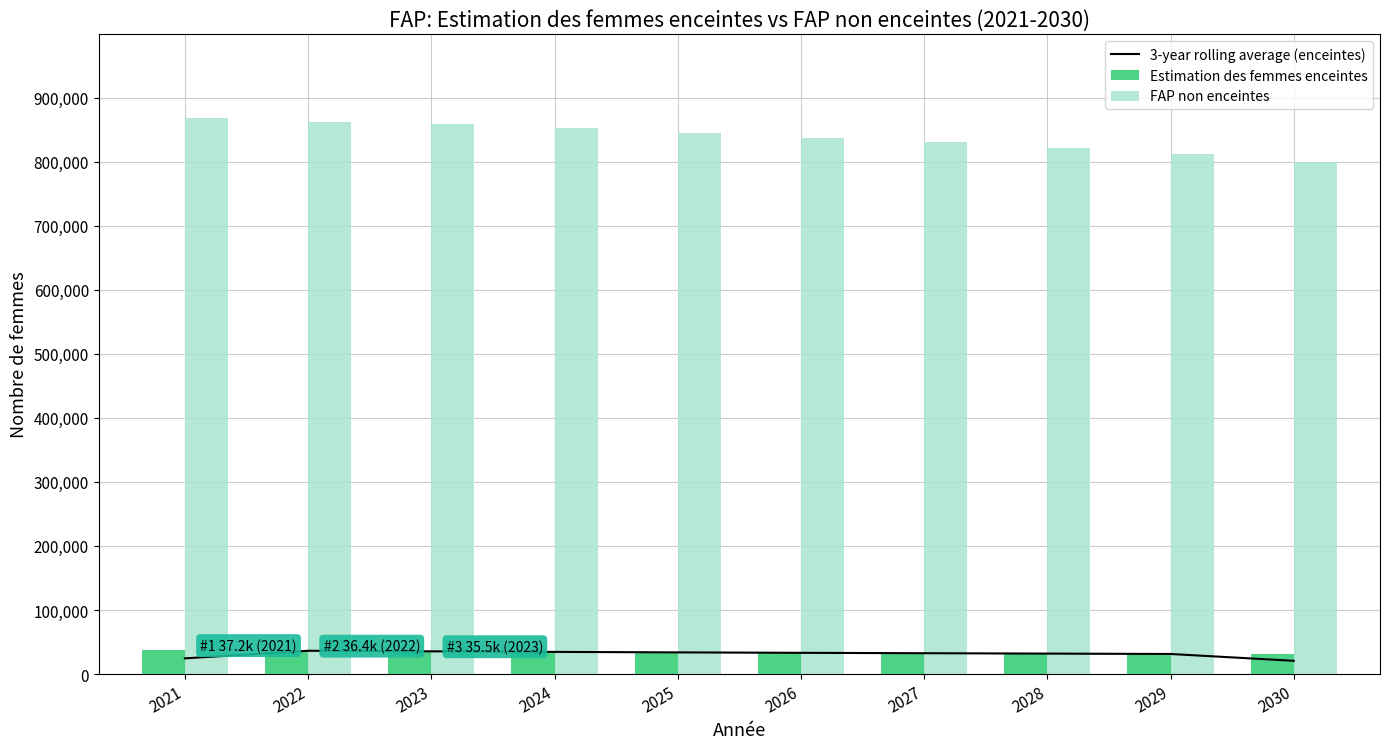

What is the average value of the 3-year rolling average (enceintes) series?

31469.0